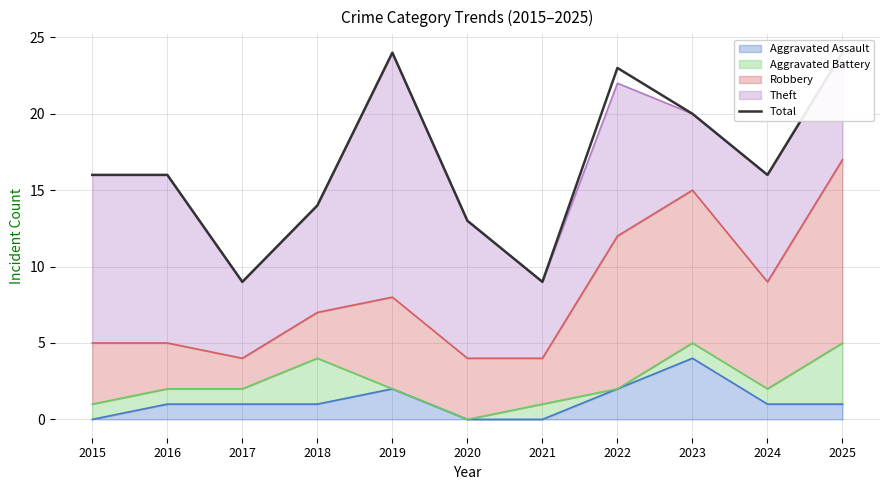

What is the value of the 3rd point from the left?

9